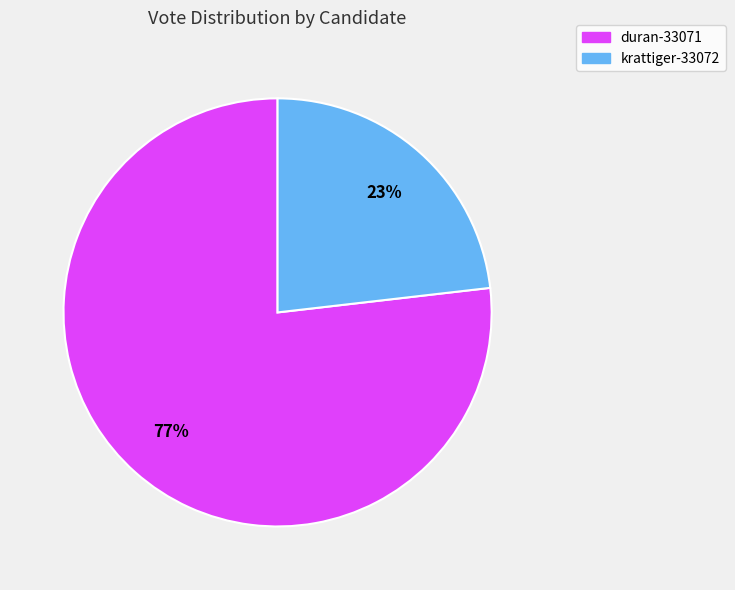

To the nearest percent, what portion does duran-33071 represent?

77%